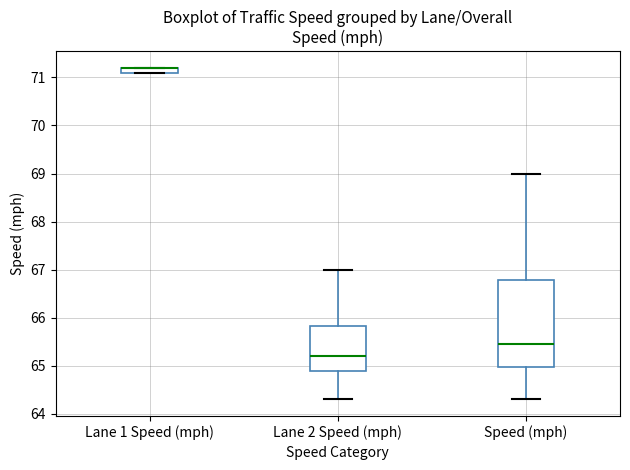

Where does the lower whisker of the box for Lane 2 Speed (mph) end on the y-axis? The values are not printed on the chart, so give them approximately, as read against the axis.

64.3